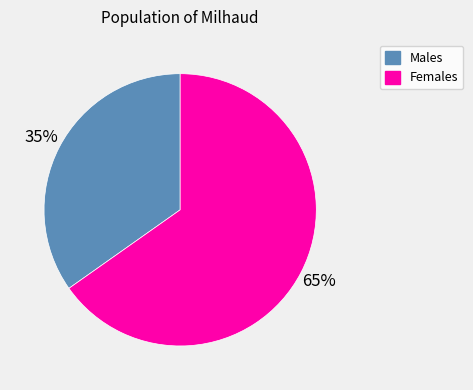

To the nearest percent, what is the difference between the largest and smallest slice percentages?

30%